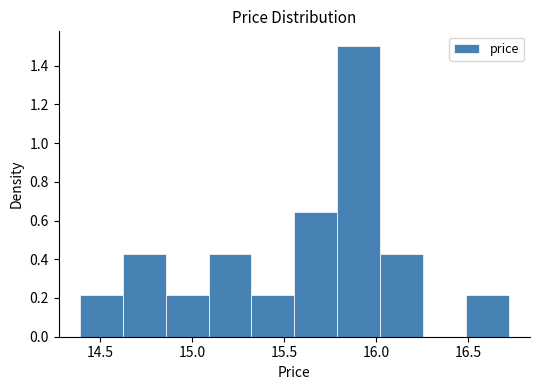

How tall is the bar that spans 16.50 to 16.70 on the x-axis? Neither the bar edges nor the heights are printed on the chart, so give them approximately, as read against the axes.

0.22